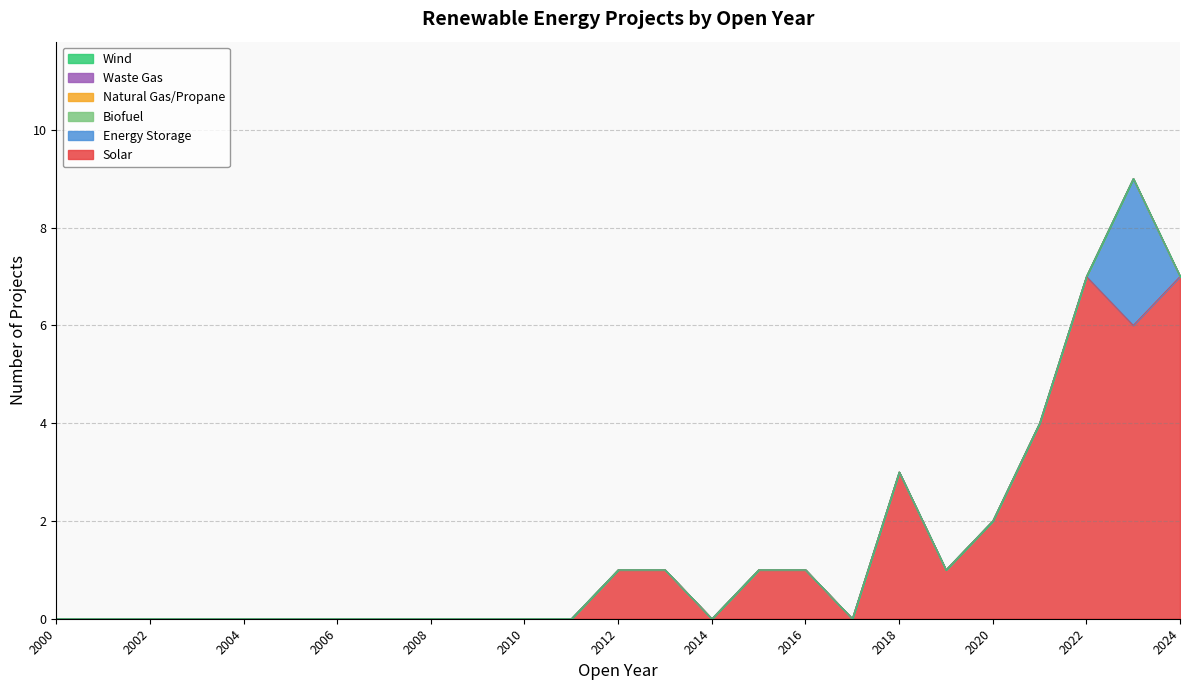

Rank the series by their maximum value, from lowest to highest.

Biofuel, Natural Gas/Propane, Waste Gas, Wind, Energy Storage, Solar